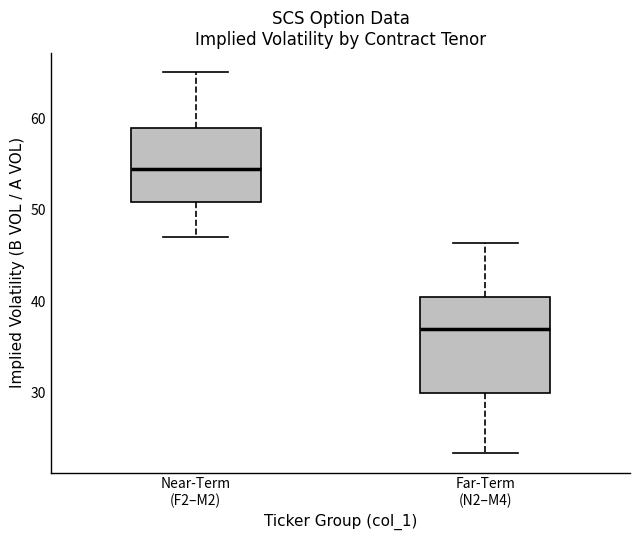

Where does the lower whisker of the box for Near-Term (F2–M2) end on the y-axis? The values are not printed on the chart, so give them approximately, as read against the axis.

47